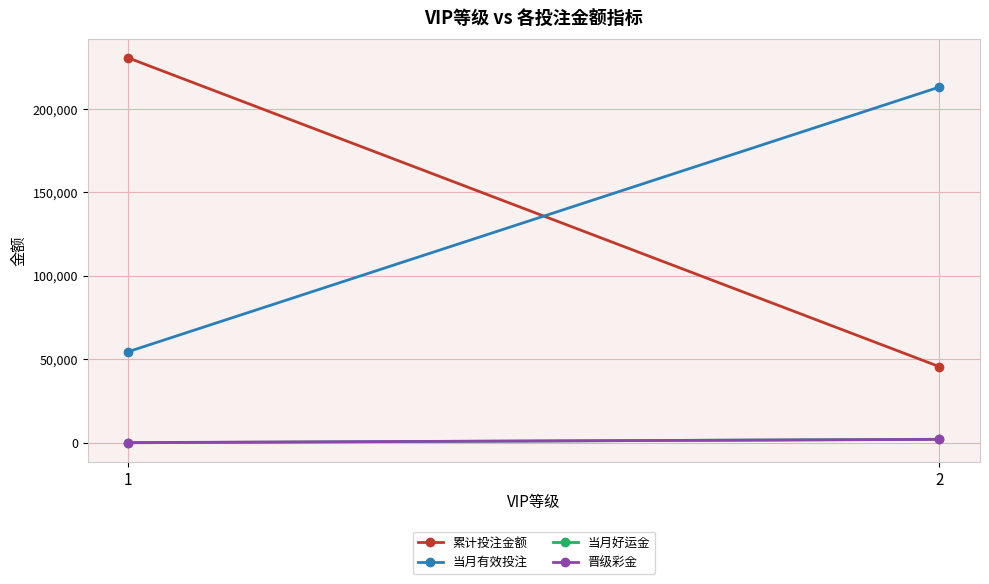

Rank the series at 2 from lowest to highest value.

晋级彩金, 当月好运金, 累计投注金额, 当月有效投注